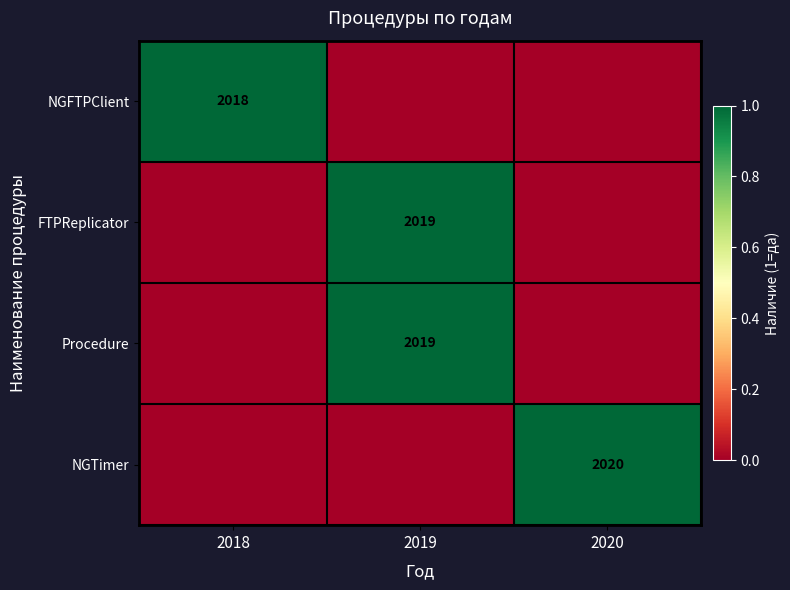

The NGTimer series shows 1104 at 2020. True or false?

False